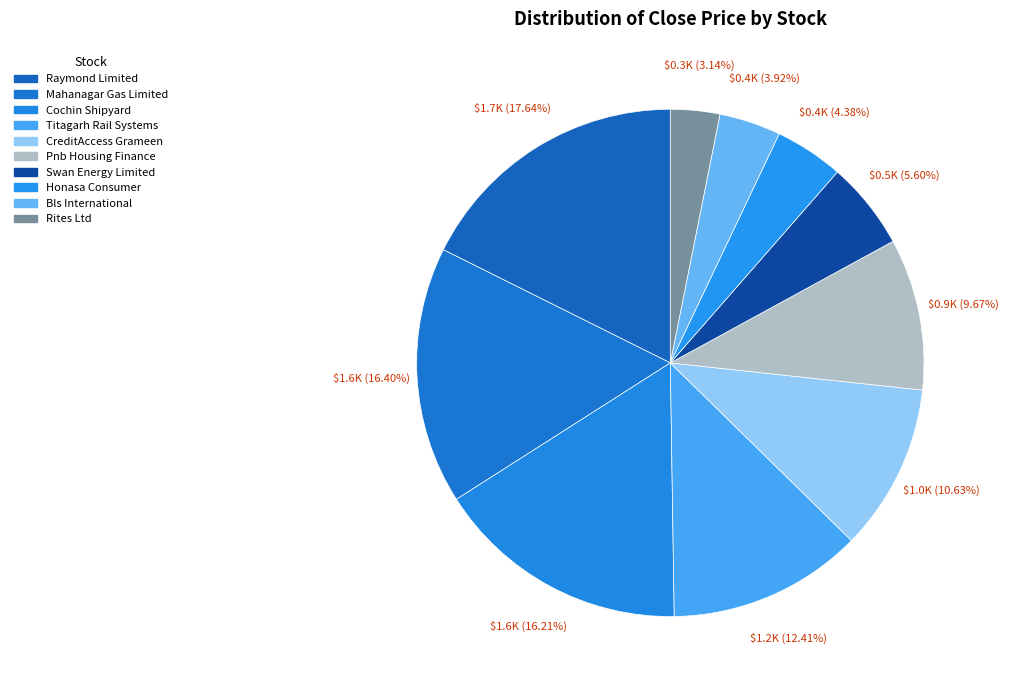

Rank the categories by value from highest to lowest.

Raymond Limited, Mahanagar Gas Limited, Cochin Shipyard, Titagarh Rail Systems, CreditAccess Grameen, Pnb Housing Finance, Swan Energy Limited, Honasa Consumer, Bls International, Rites Ltd